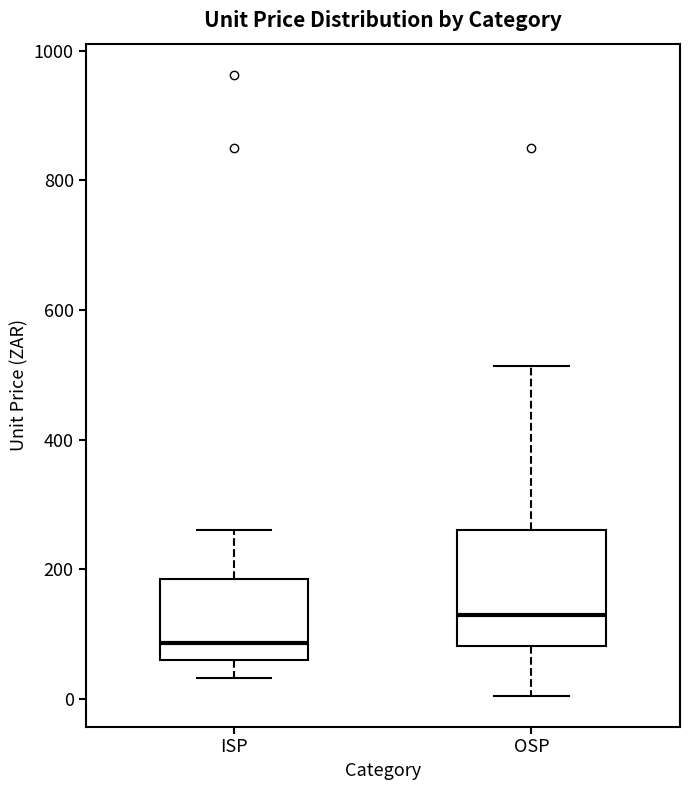

Reading left to right, transcribe this box plot: for each box, give where its median line is, the range the box spans, and where its two whiskers end, as read against the y-axis. The values are not printed on the chart, so give them approximately, as read against the axis.

ISP: median 80, box 60 to 180, whiskers 40 to 260
OSP: median 120, box 80 to 260, whiskers 0 to 520